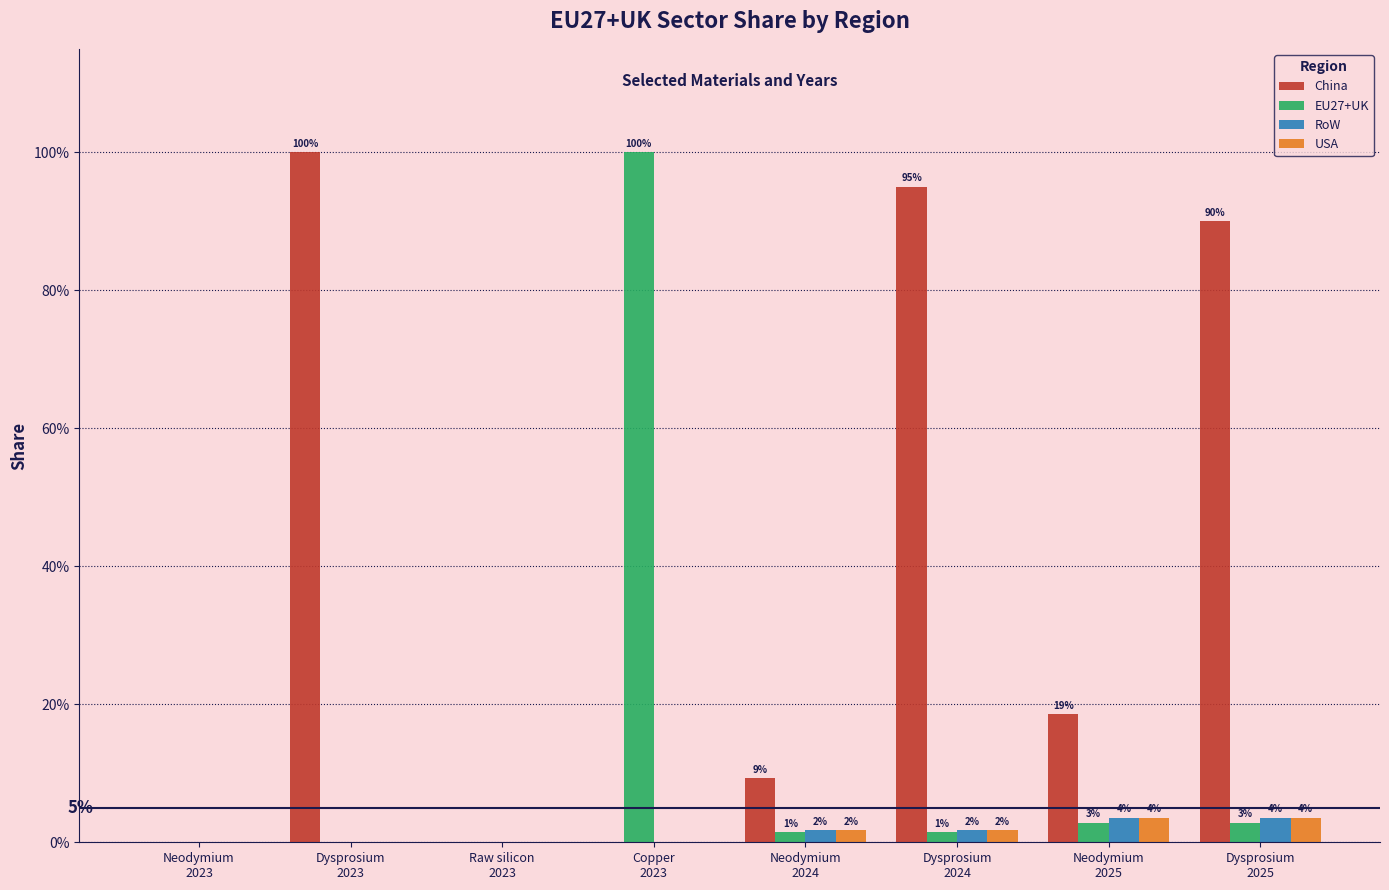

Are the bars horizontal?

No